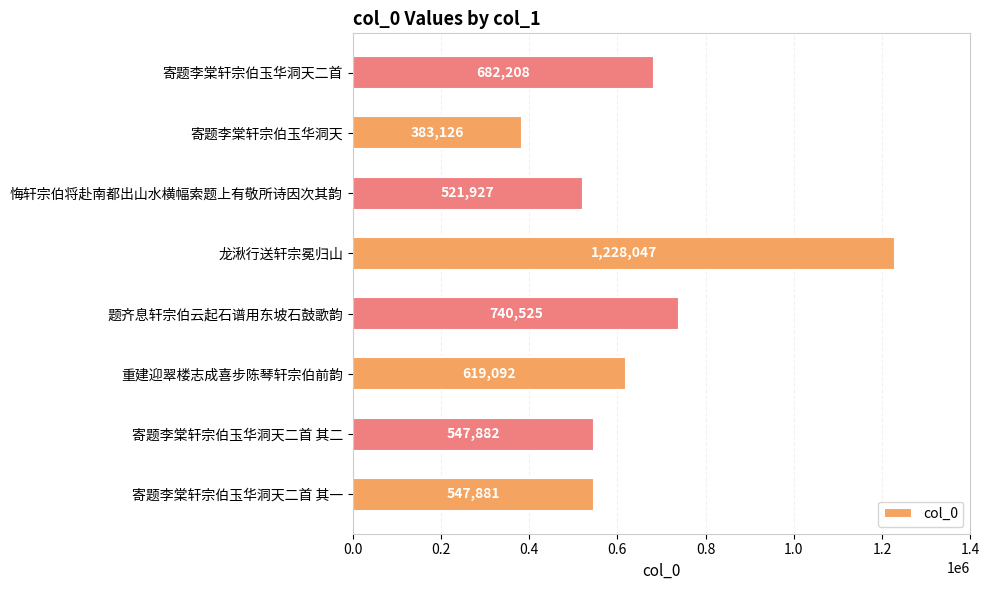

What is the difference between the second highest and minimum values?

357399